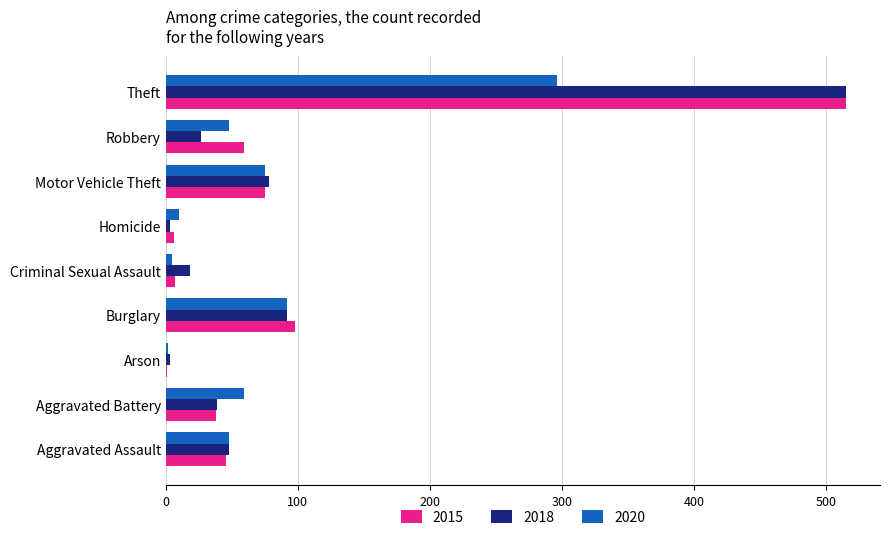

Count the number of data series in this chart.

3